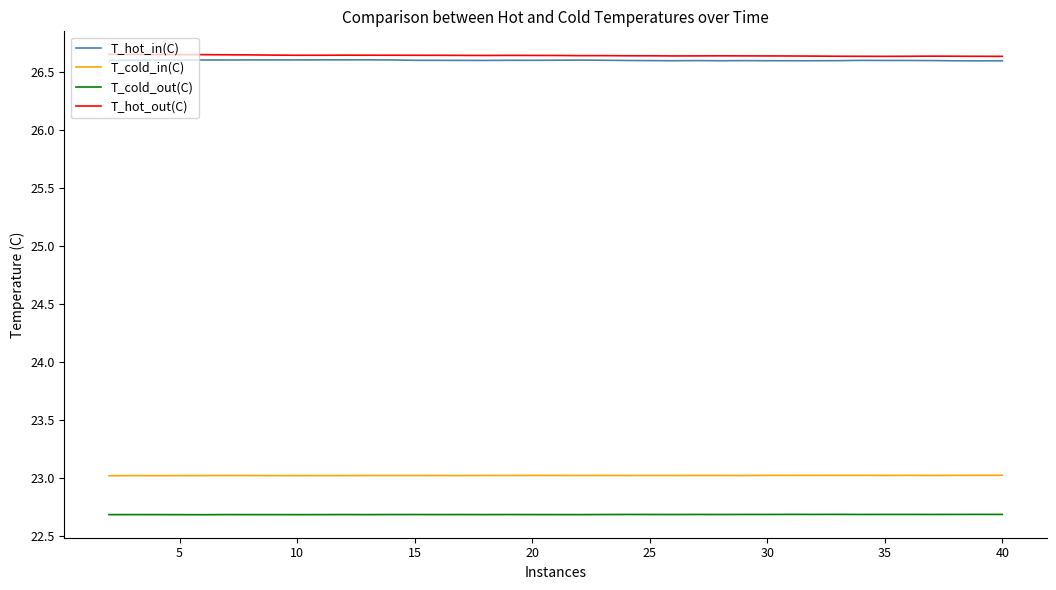

How many lines are shown in the chart?

4